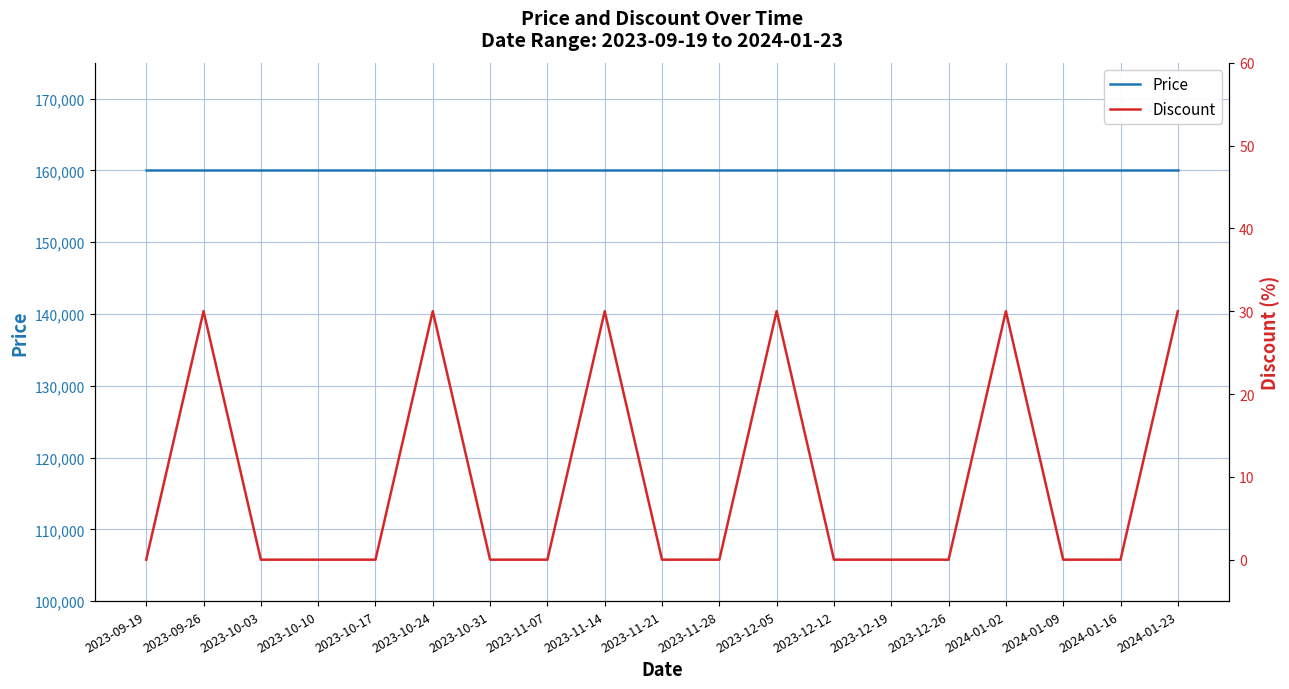

Count the Discount values in the range 0 to 30.

19